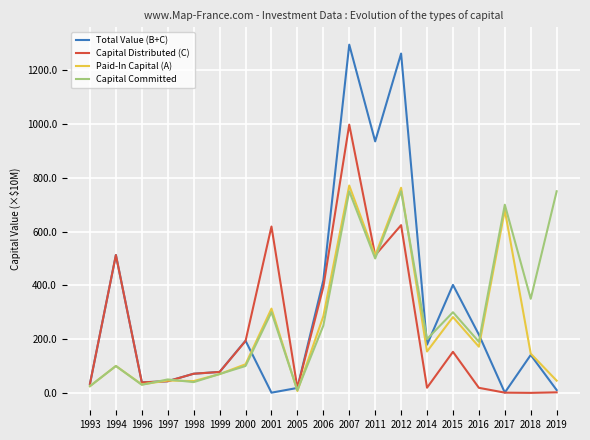

What are all the series names shown in the legend?

Total Value (B+C), Capital Distributed (C), Paid-In Capital (A), Capital Committed